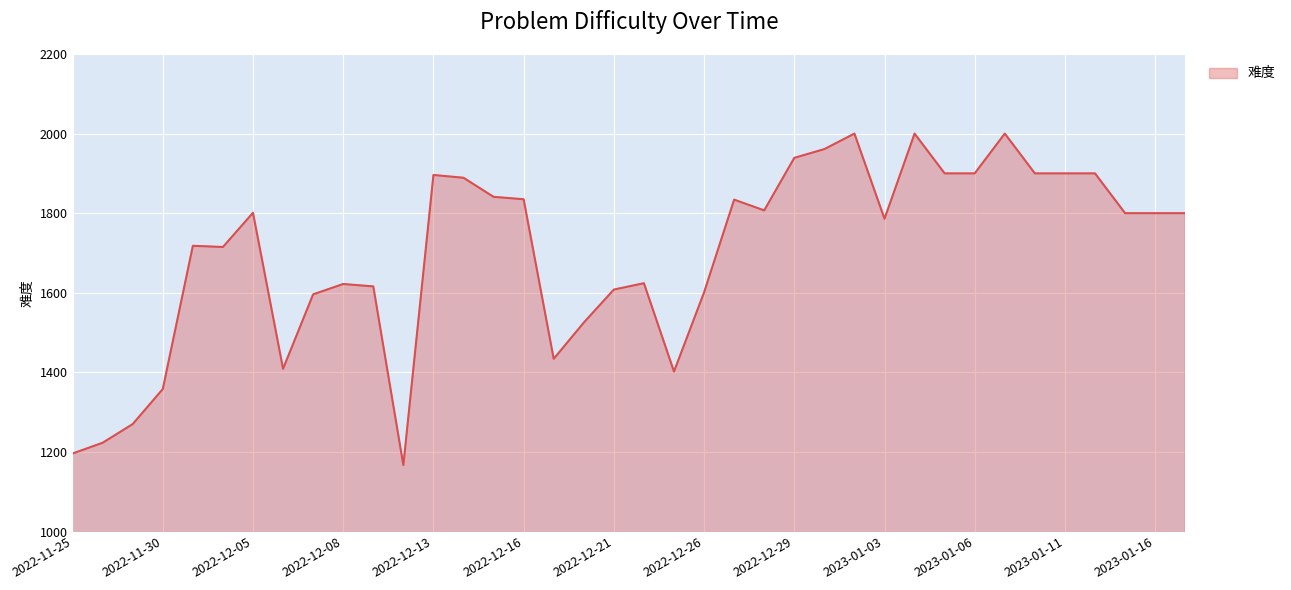

What is the maximum value shown in the chart?

2000